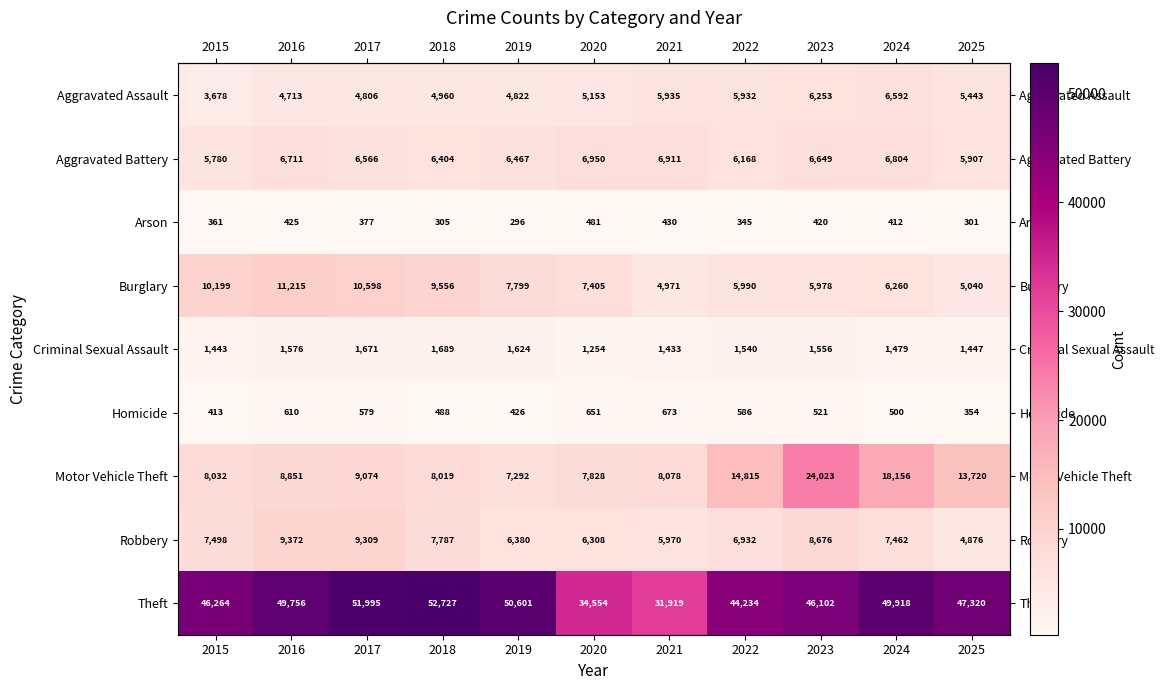

At how many categories does at least one series exceed 22127?

11